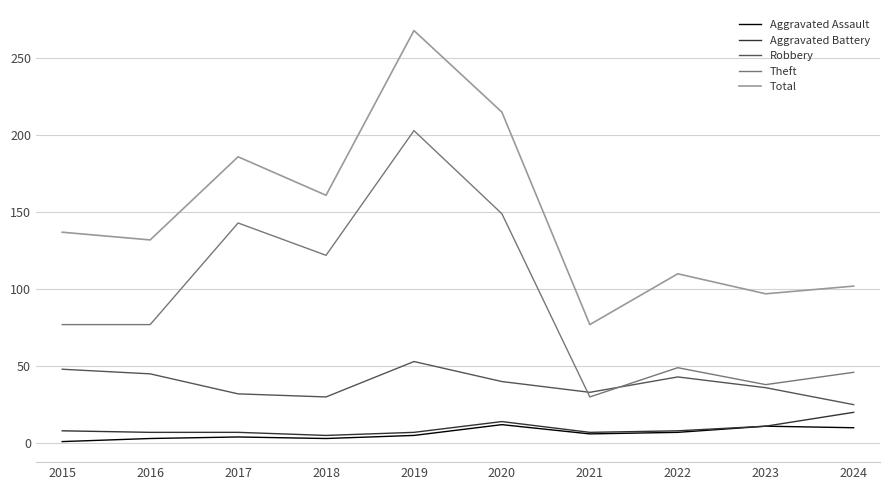

At which category is the sum across all series the highest?

2019